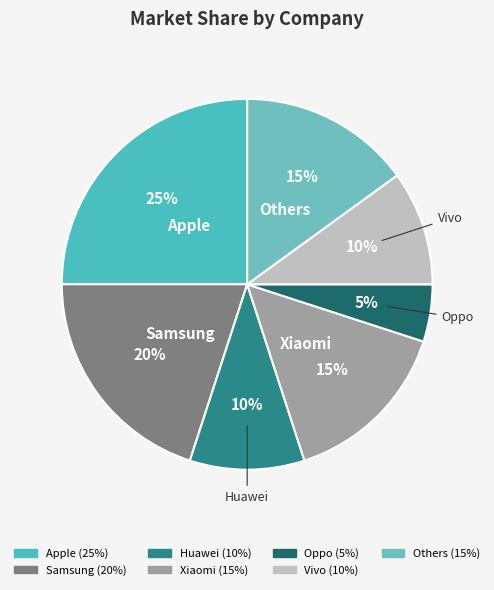

Which category has the smallest portion of the pie?

Oppo